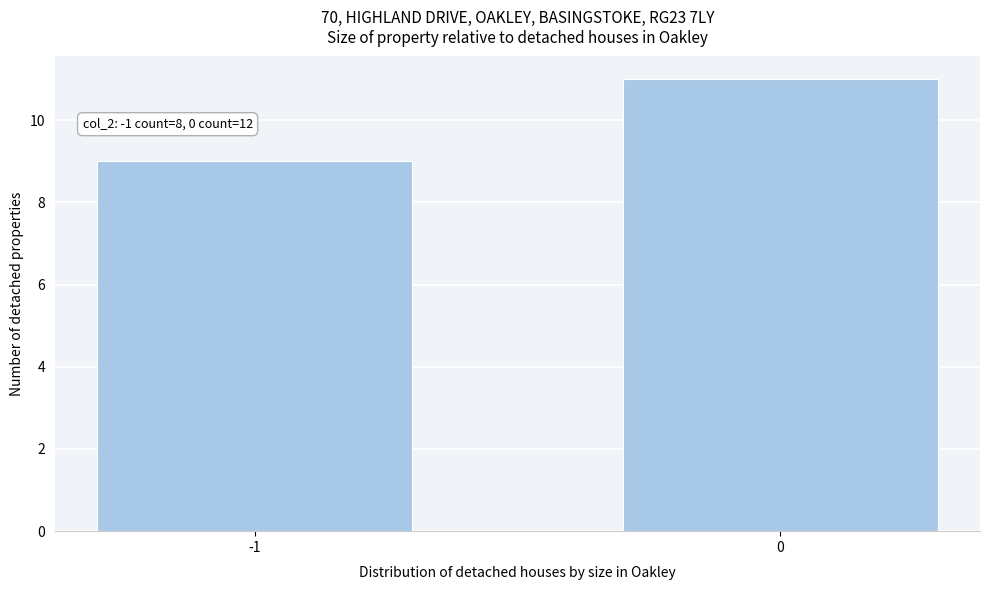

Reading right to left, list all the values displayed in this chart.

11	9